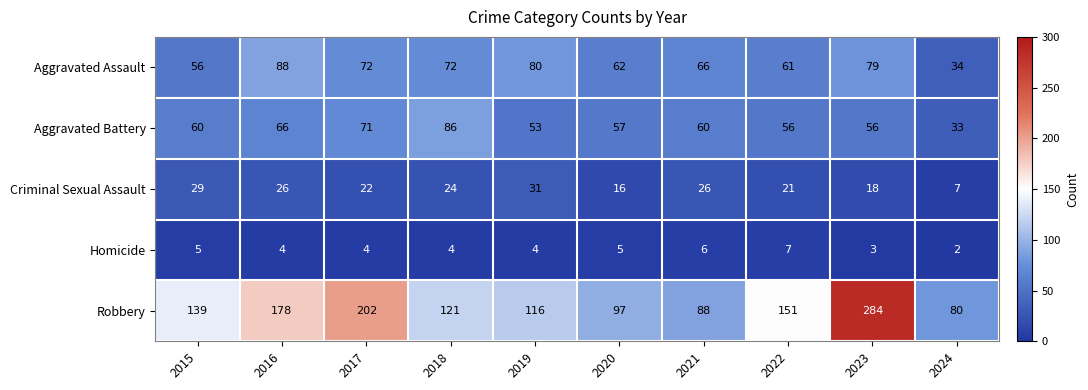

At which category is the sum across all series the highest?

2023